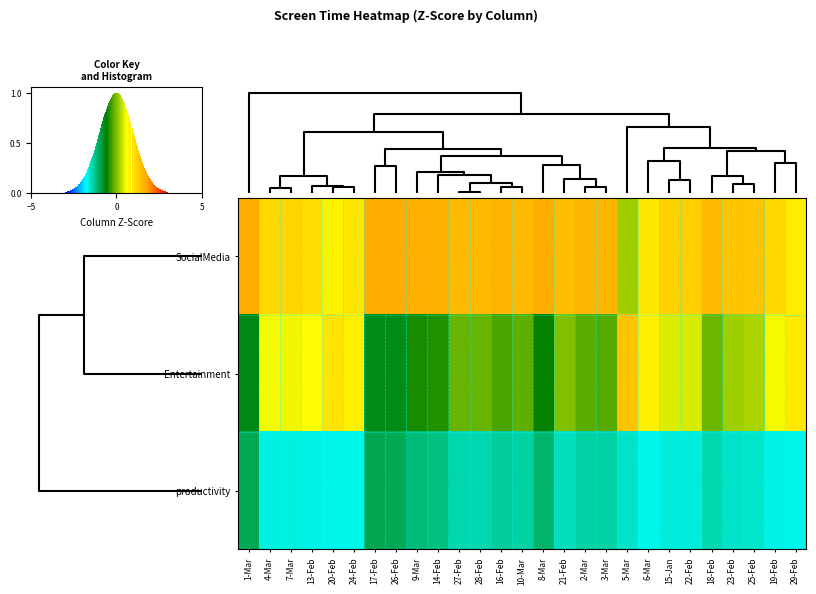

What is the spread (max minus min) of values at 6-Mar?

2.2